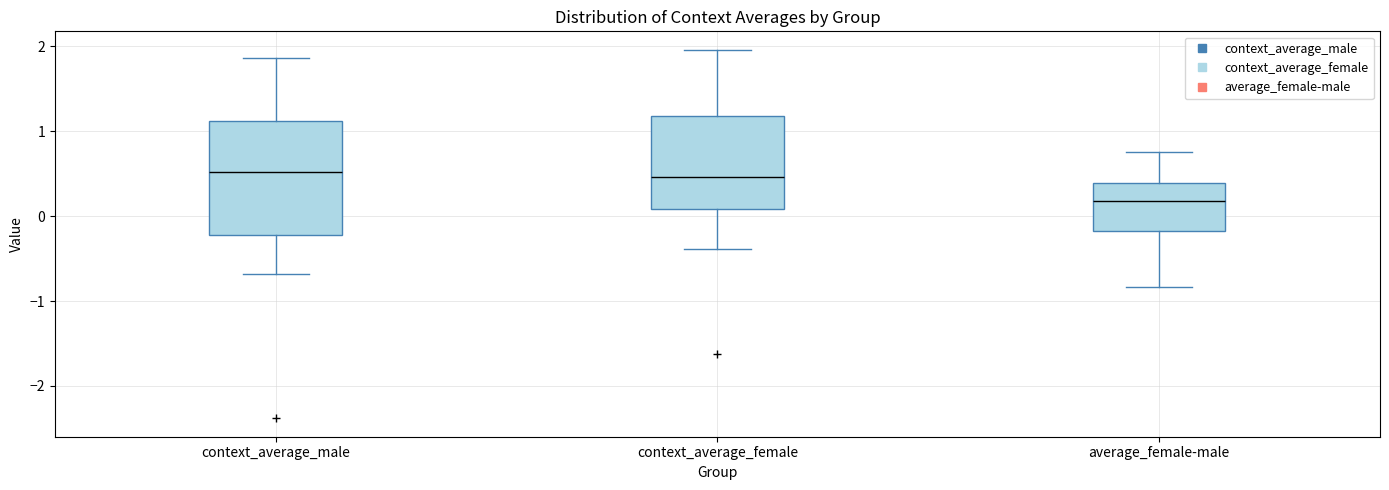

Reading left to right, read every box against the y-axis: the position of its median line, the range the box covers, and the ends of its whiskers. The values are not printed on the chart, so give them approximately, as read against the axis.

context_average_male: median 0.5, box -0.2 to 1.1, whiskers -0.7 to 1.9
context_average_female: median 0.5, box 0.1 to 1.2, whiskers -0.4 to 2.0
average_female-male: median 0.2, box -0.2 to 0.4, whiskers -0.8 to 0.8